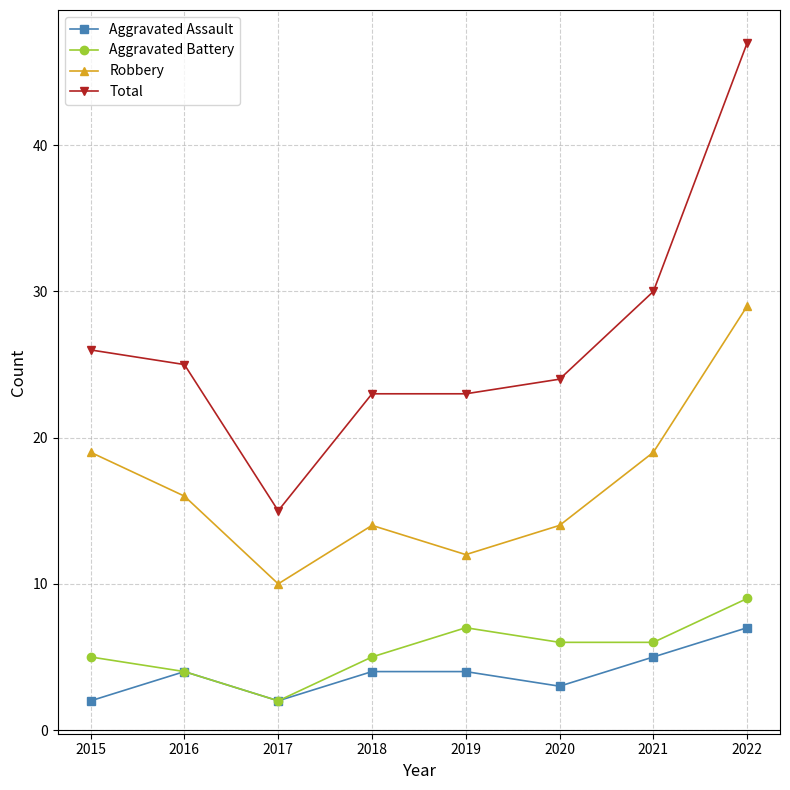

What is the total value across all series at 2017?

29